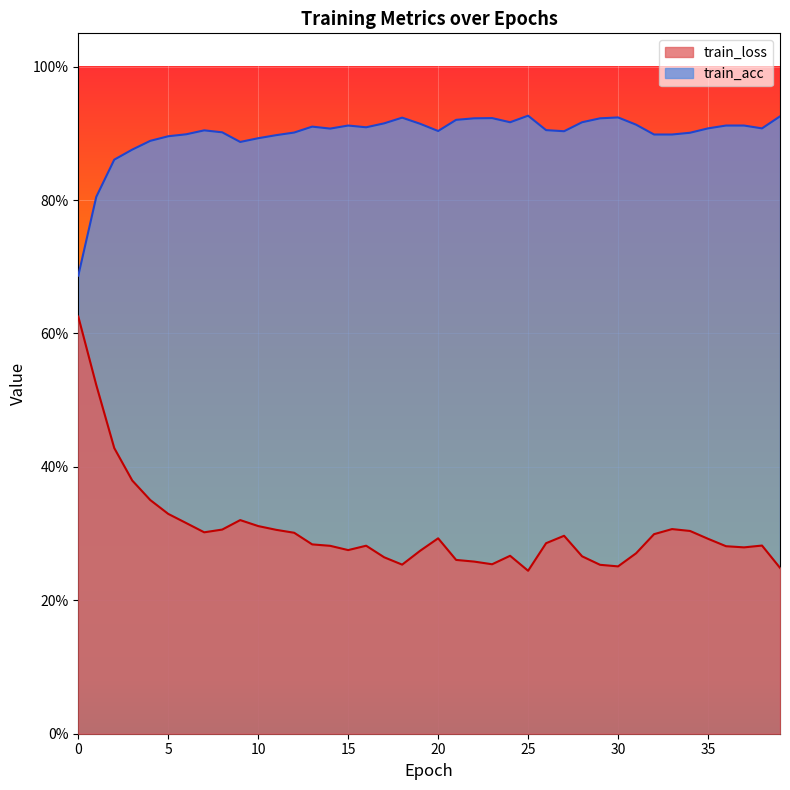

True or false: train_loss has a value of 0.1 at 15.

False